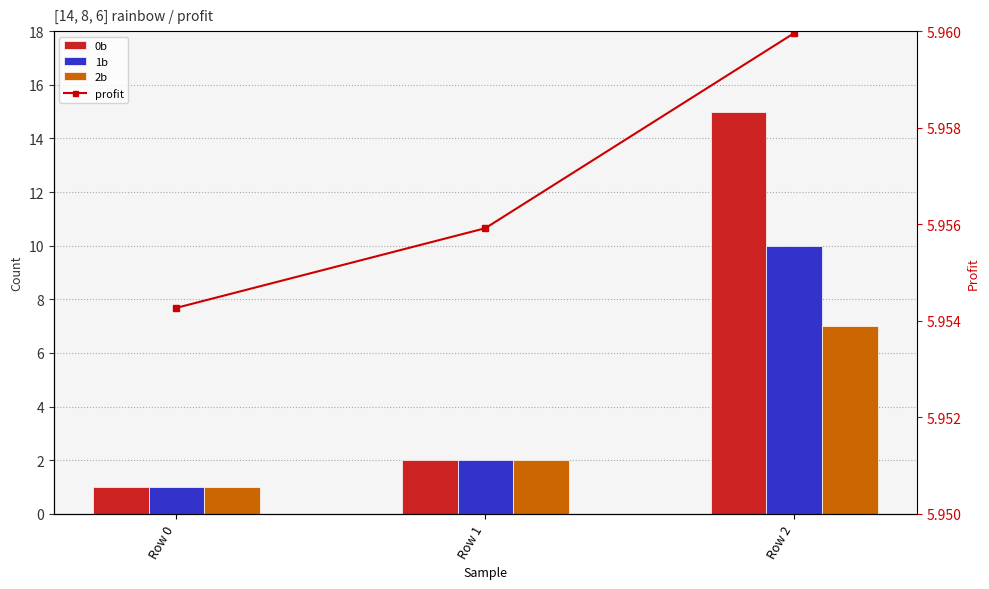

The value of profit at Row 0 is 2.7. True or false?

False